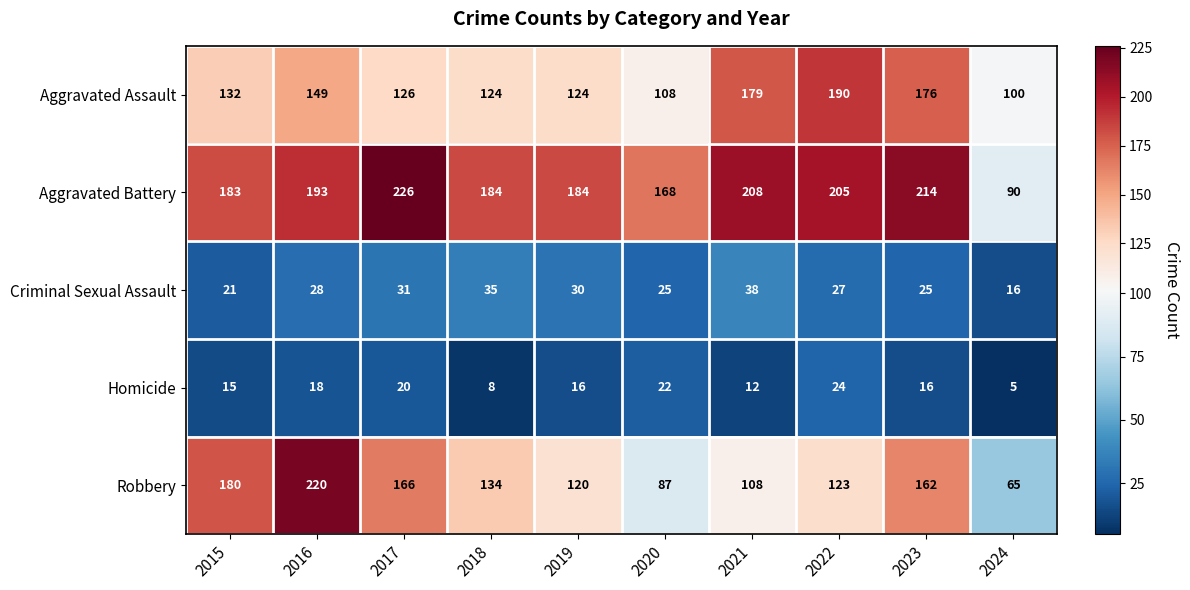

Which series has the largest range (max minus min)?

Robbery